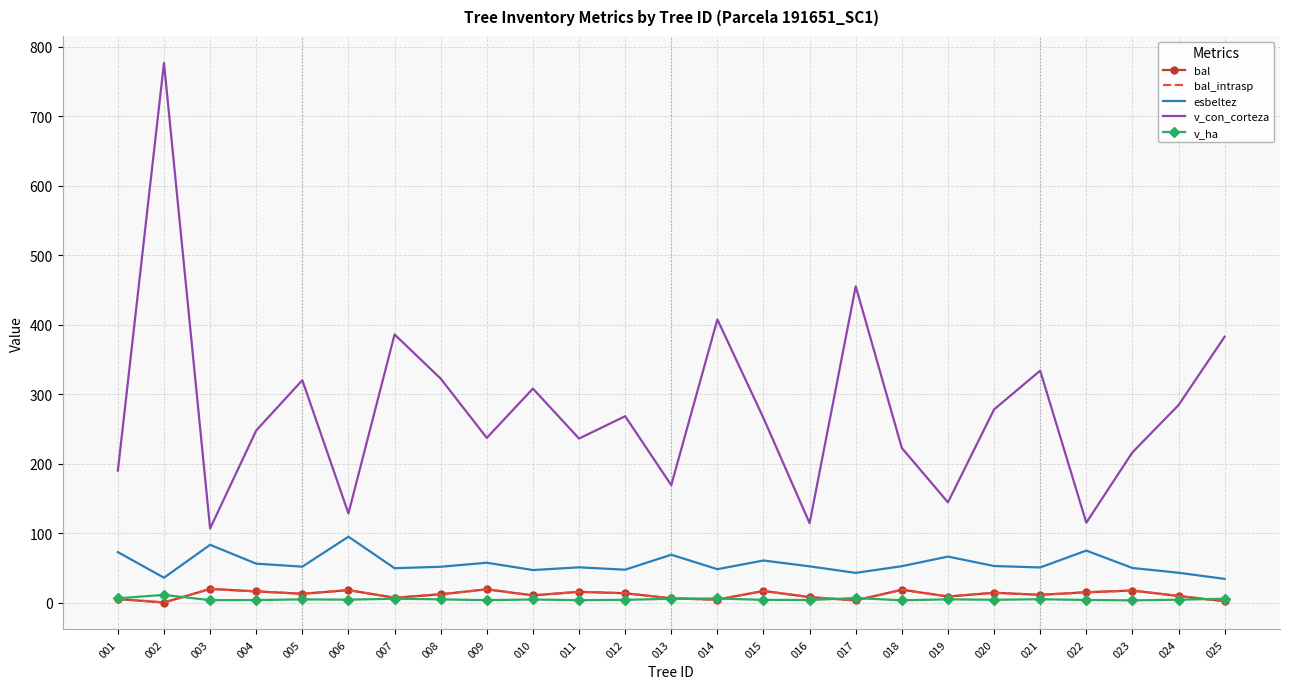

Where is the first local minimum for v_con_corteza?

003